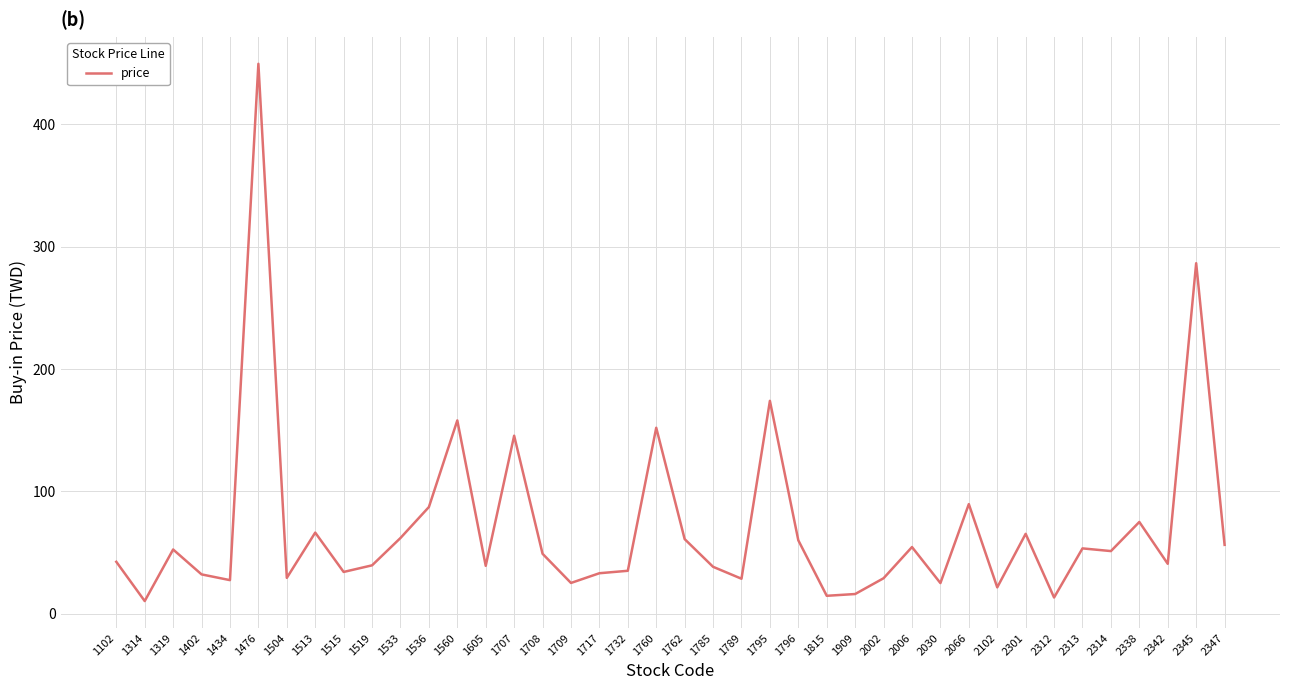

What is the difference between the values at 2066 and 1909?

73.5